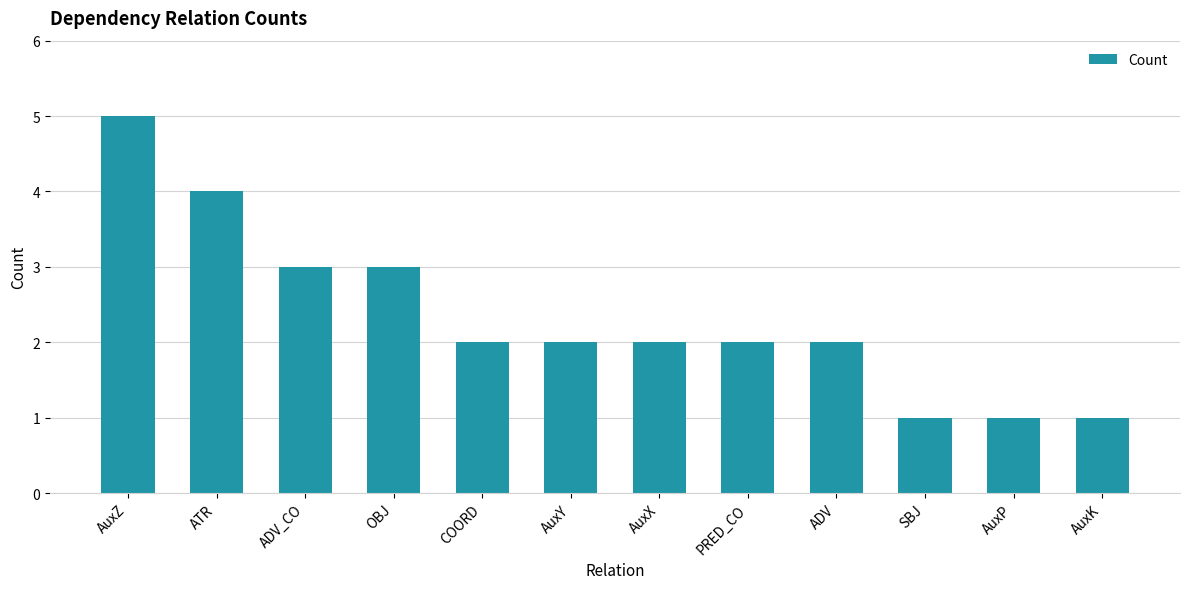

Reading right to left, list all the values displayed in this chart.

1	1	1	2	2	2	2	2	3	3	4	5